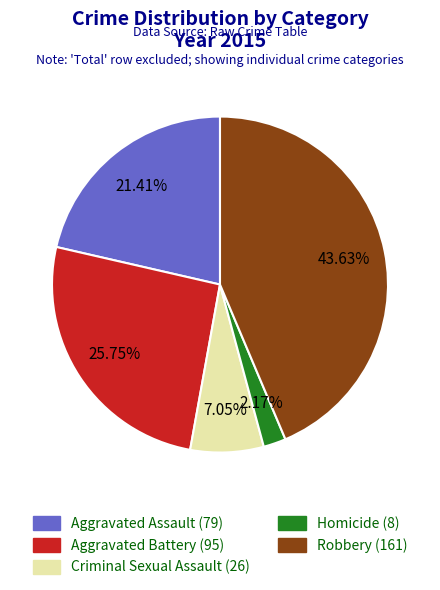

How many segments does this pie chart have?

5